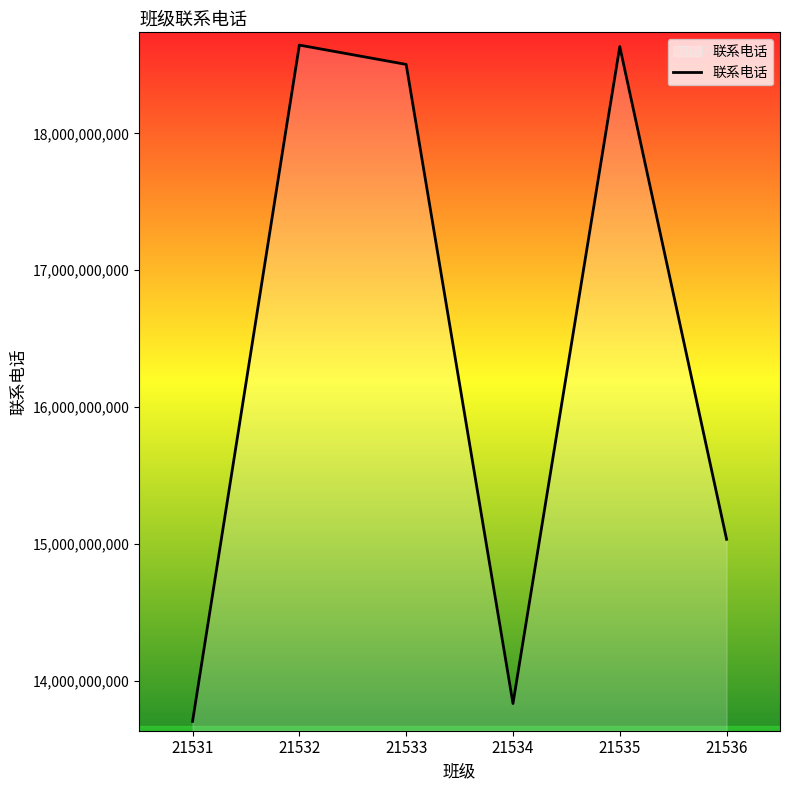

What value does the data have at 21531, to the nearest 10?

13703358000